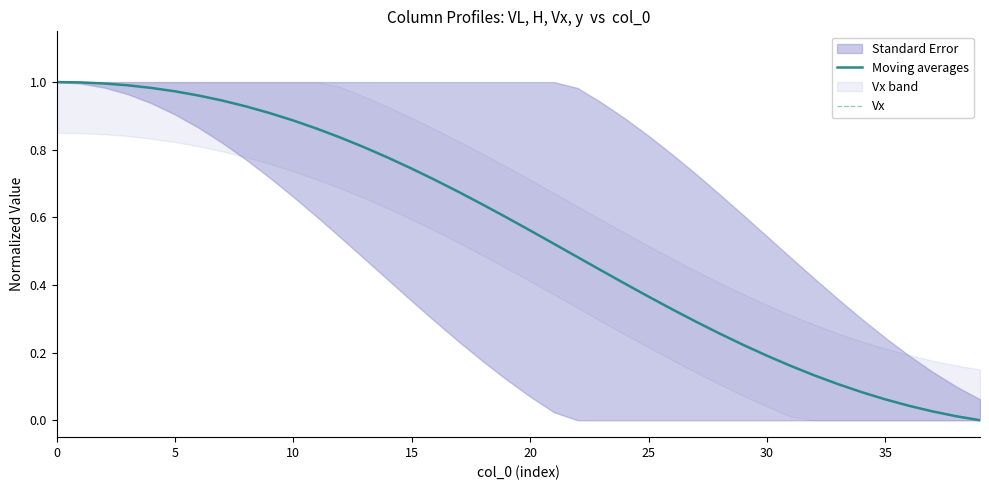

List the series in order of their peak value, highest first.

Moving averages, Vx